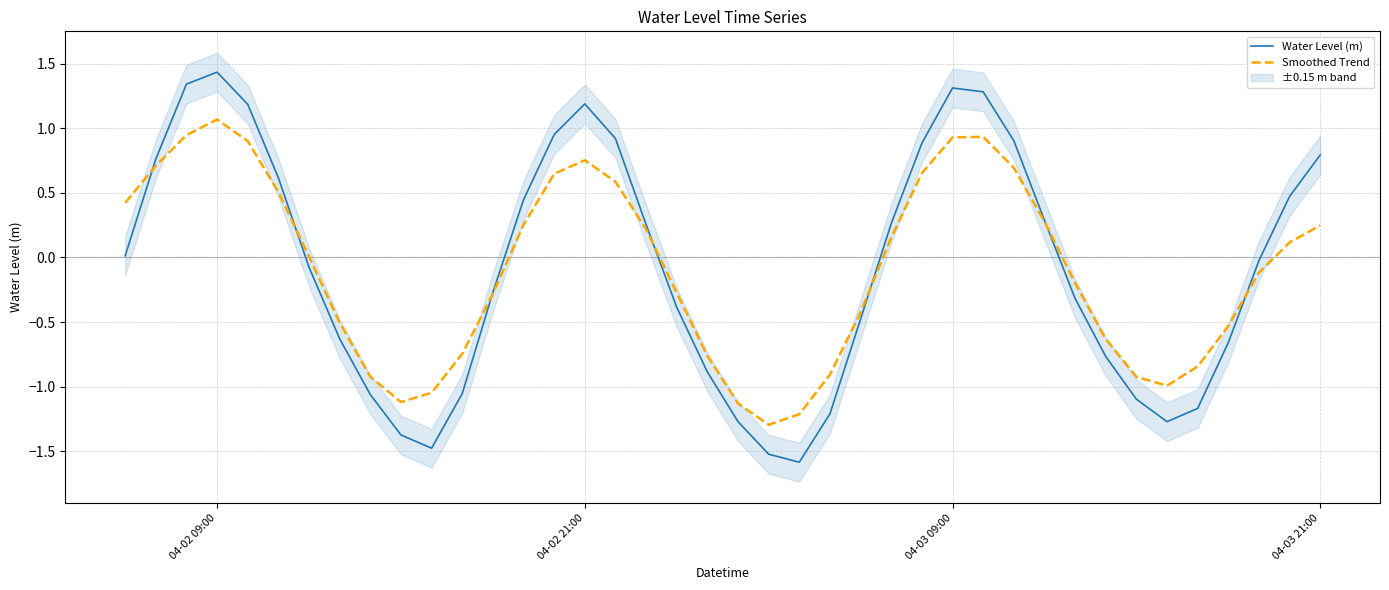

Reading left to right, list all the values displayed in this chart.

Water Level (m): 0.0	0.8	1.3	1.4	1.2	0.6	-0.1	-0.6	-1.1	-1.4	-1.5	-1.1	-0.3	0.4	1.0	1.2	0.9	0.3	-0.4	-0.9	-1.3	-1.5	-1.6	-1.2	-0.5	0.3	0.9	1.3	1.3	0.9	0.3	-0.3	-0.8	-1.1	-1.3	-1.2	-0.7	-0.0	0.5	0.8
Smoothed Trend: 0.4	0.7	0.9	1.1	0.9	0.5	0.0	-0.5	-0.9	-1.1	-1.0	-0.7	-0.3	0.3	0.6	0.8	0.6	0.2	-0.3	-0.8	-1.1	-1.3	-1.2	-0.9	-0.4	0.2	0.7	0.9	0.9	0.7	0.3	-0.2	-0.6	-0.9	-1.0	-0.8	-0.5	-0.1	0.1	0.2